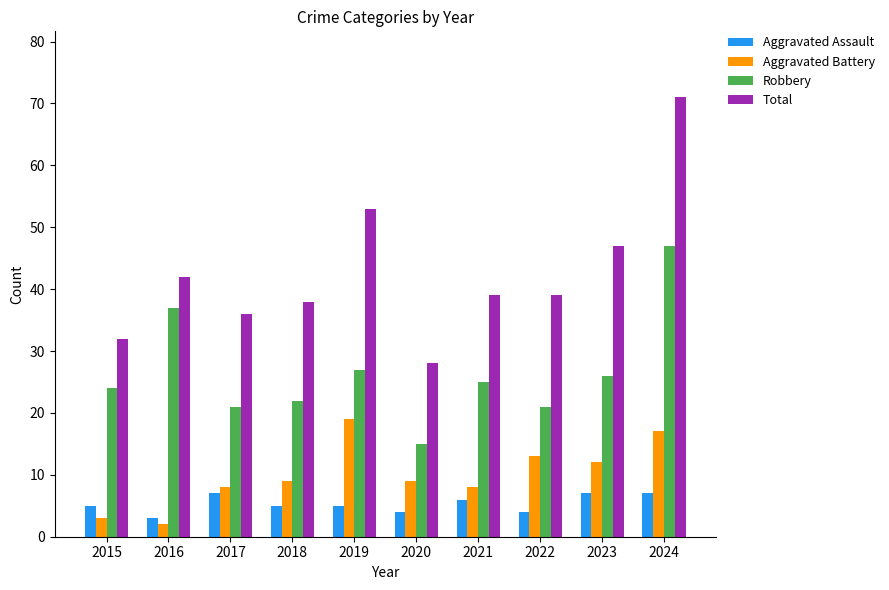

What is the minimum value for Aggravated Assault?

3